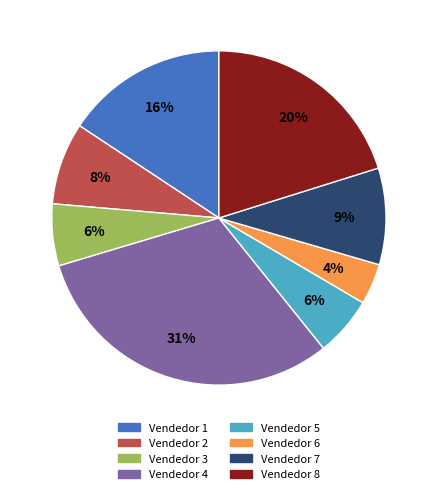

What is the largest slice in the pie chart?

Vendedor 4